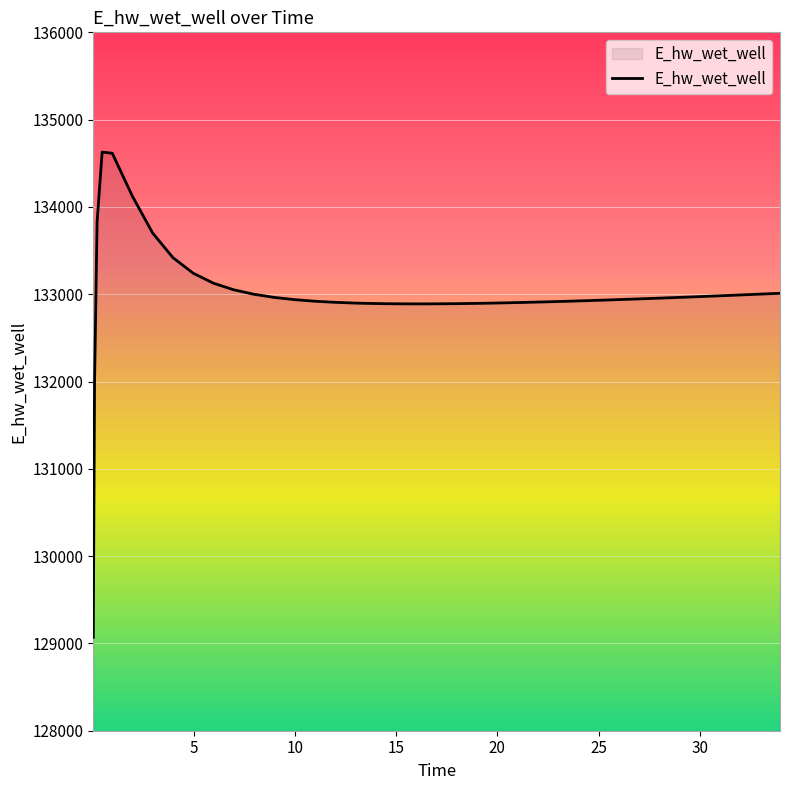

What is the minimum value shown in the chart?

129070.3